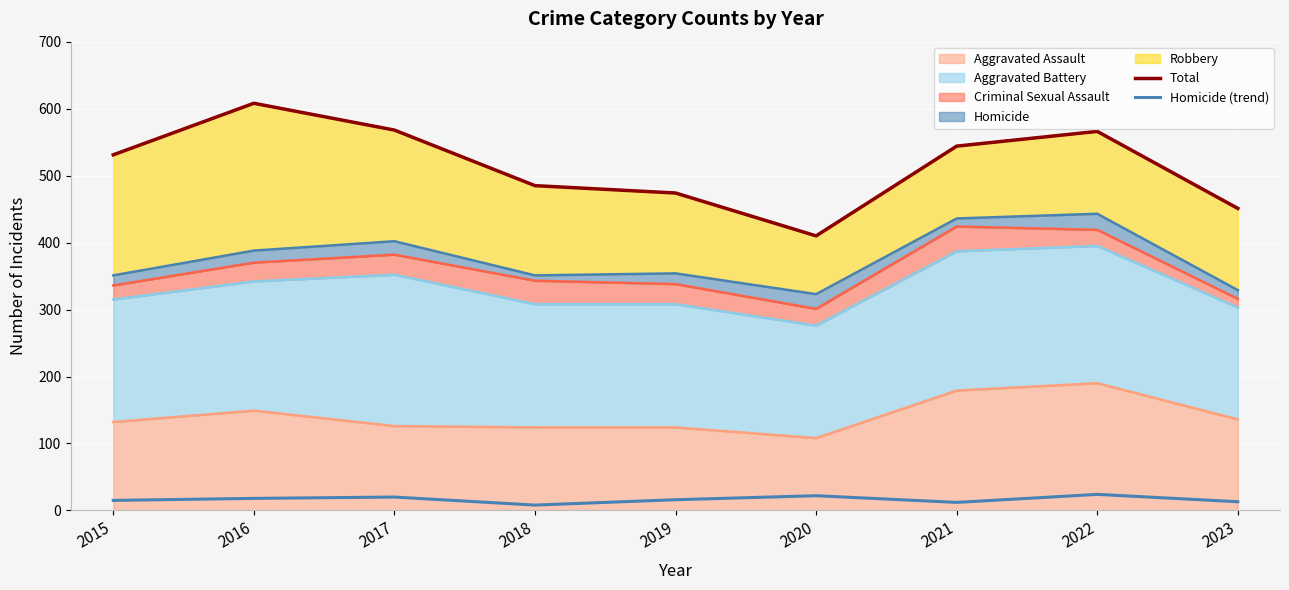

At how many categories does at least one series exceed 482?

6